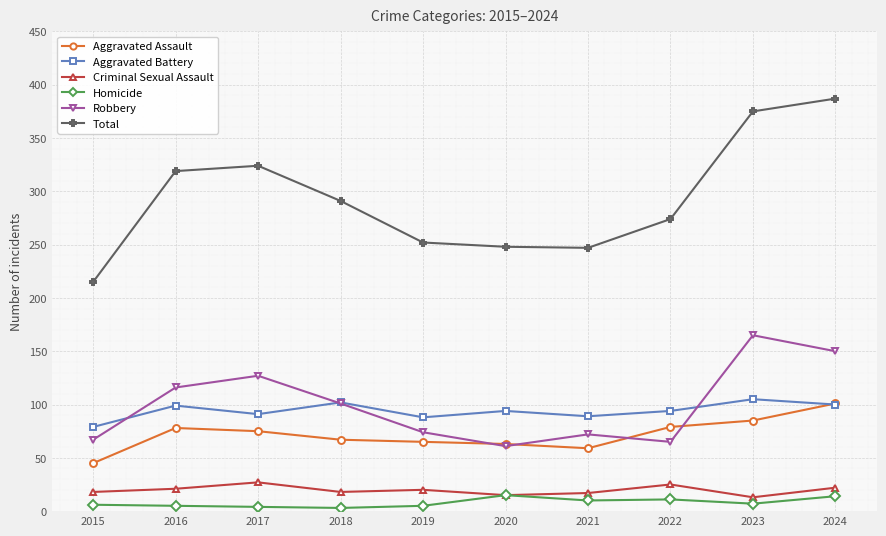

Is this an area chart (filled region under the line)?

No